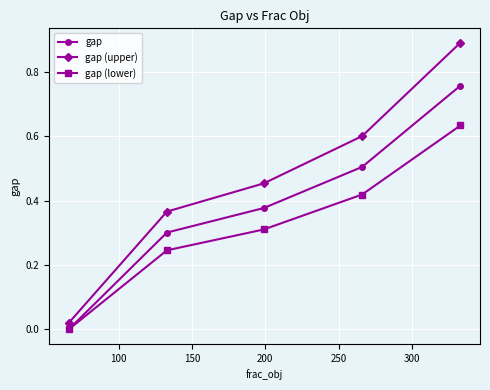

Which series has the largest range (max minus min)?

gap (upper)